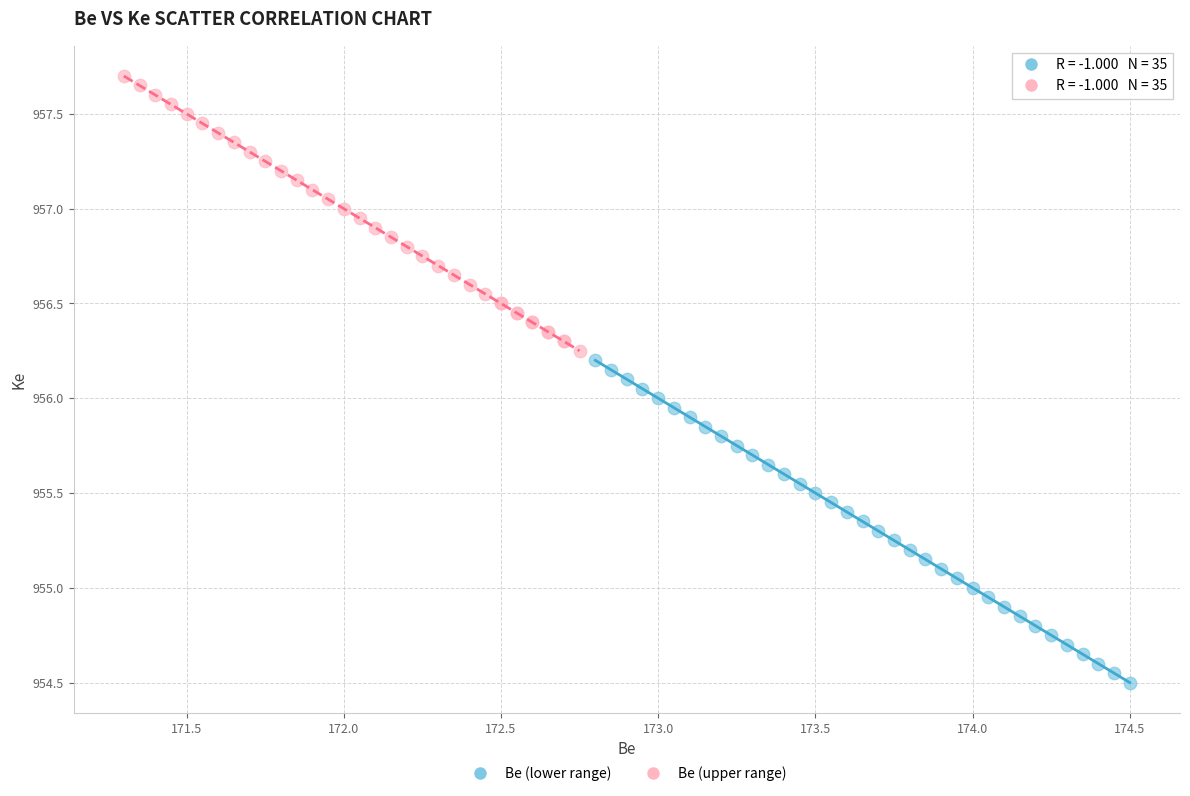

Which series has the largest Y range (max minus min)?

Be (lower range)